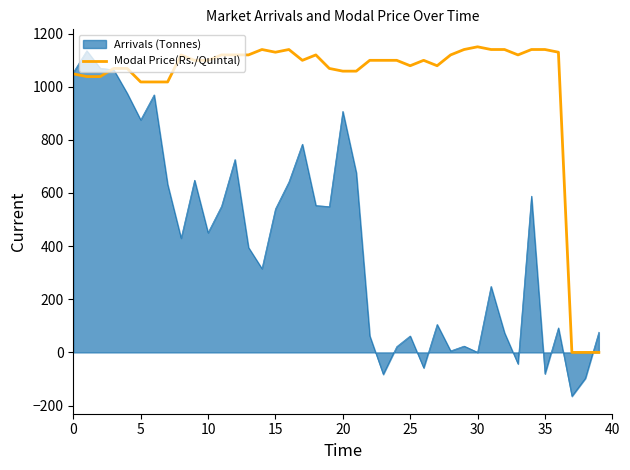

What is the minimum value shown in the chart?

-165.0